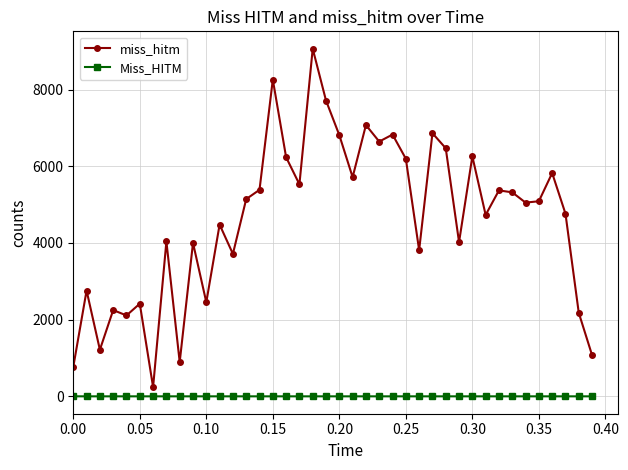

How many values in the Miss_HITM series exceed 0?

1